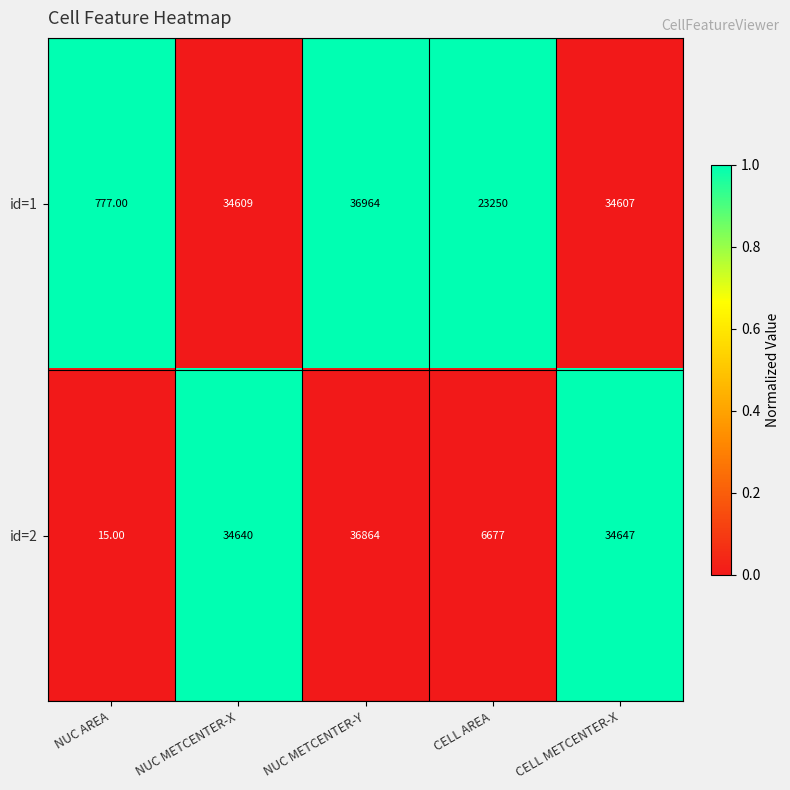

Rank the series by their average value, from highest to lowest.

id=1, id=2